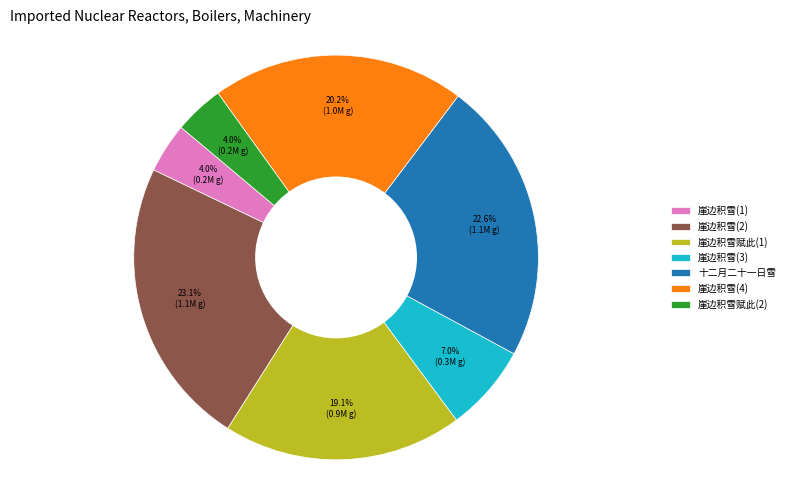

How many slices are in this pie chart?

7